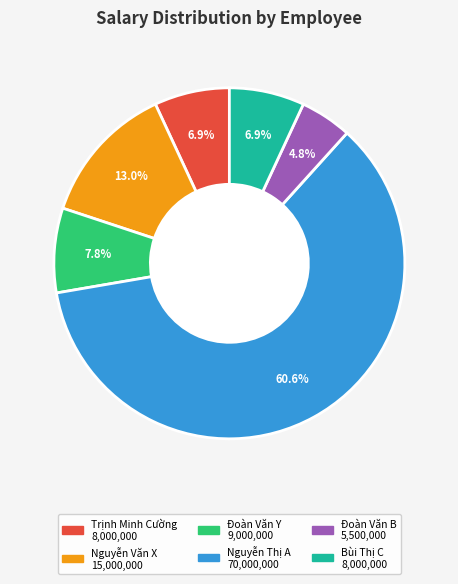

What is the total percentage of Bùi Thị C and Đoàn Văn Y?

14.7%